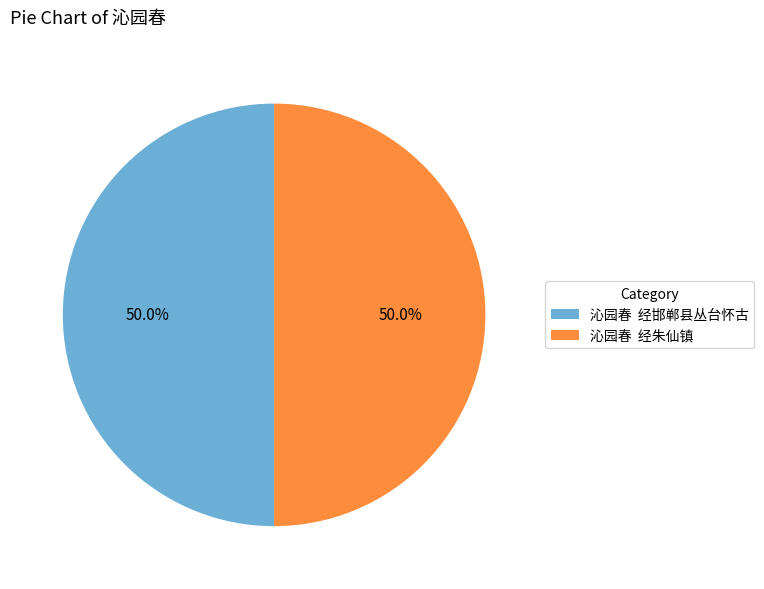

What is the ratio of the value at 沁园春 经朱仙镇 to the value at 沁园春 经邯郸县丛台怀古?

1.0